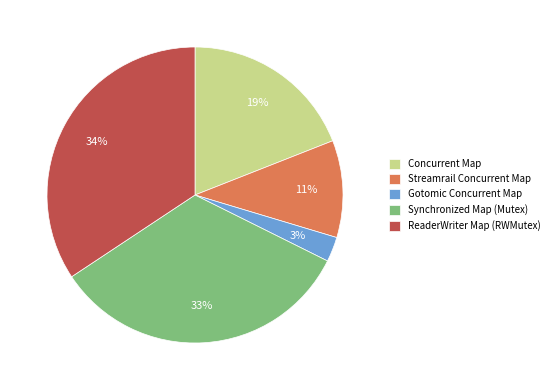

Is the sum of ReaderWriter Map (RWMutex) and Concurrent Map greater than half?

Yes